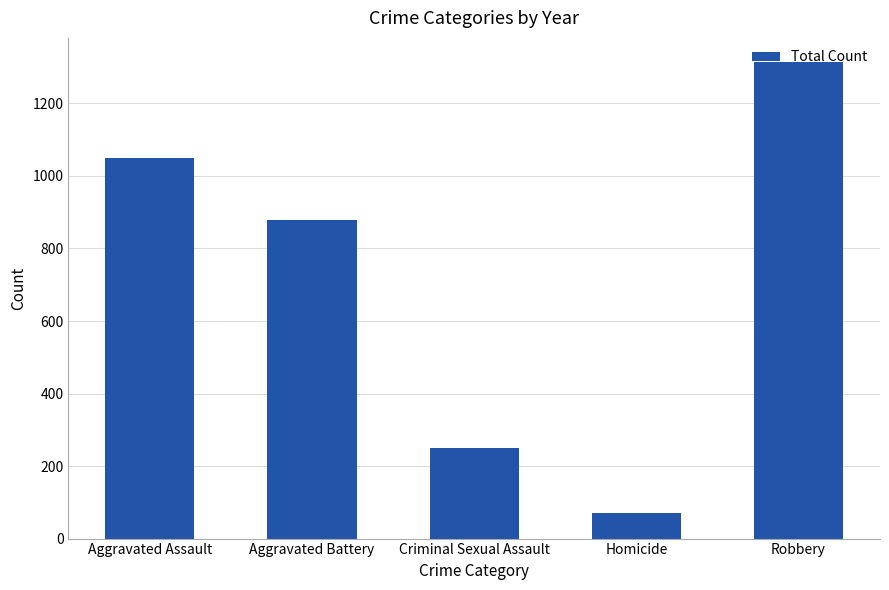

How many bars are there in total?

5